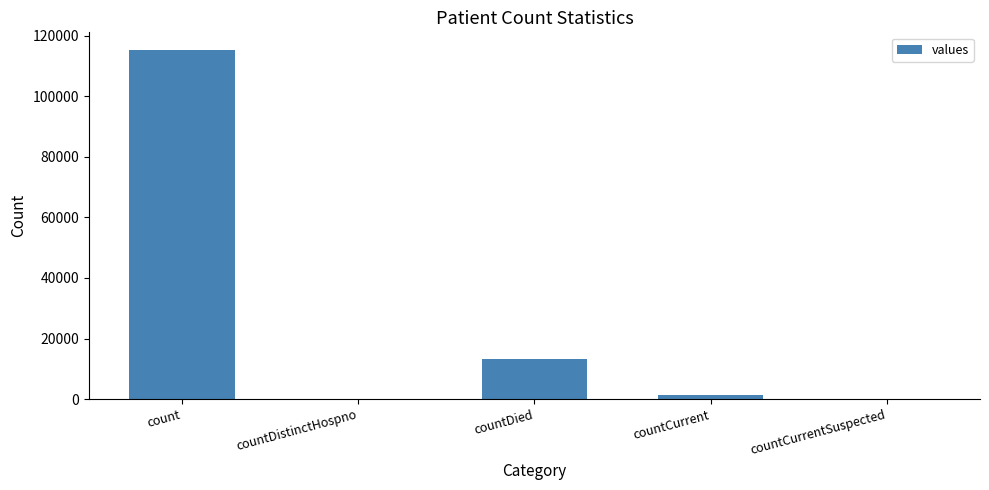

Reading right to left, what are all the values shown in this chart?

0	1383	13343	0	115379